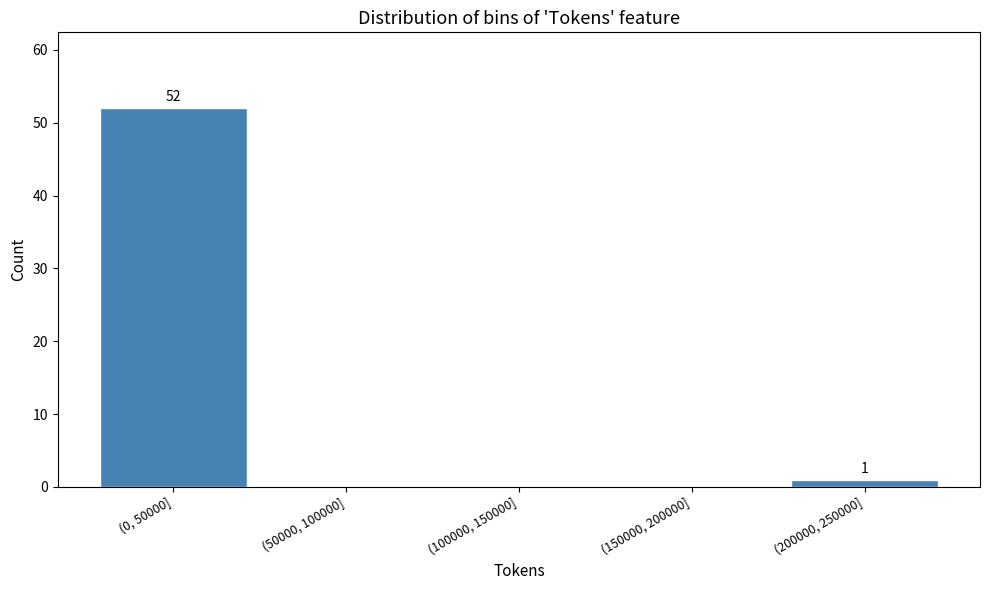

Reading right to left, transcribe all the data shown in this chart.

(200000, 250000]=1	(150000, 200000]=0	(100000, 150000]=0	(50000, 100000]=0	(0, 50000]=52